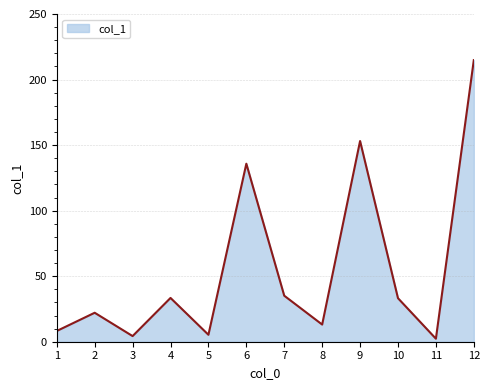

What is the change in value from 7 to 11?

-32.8